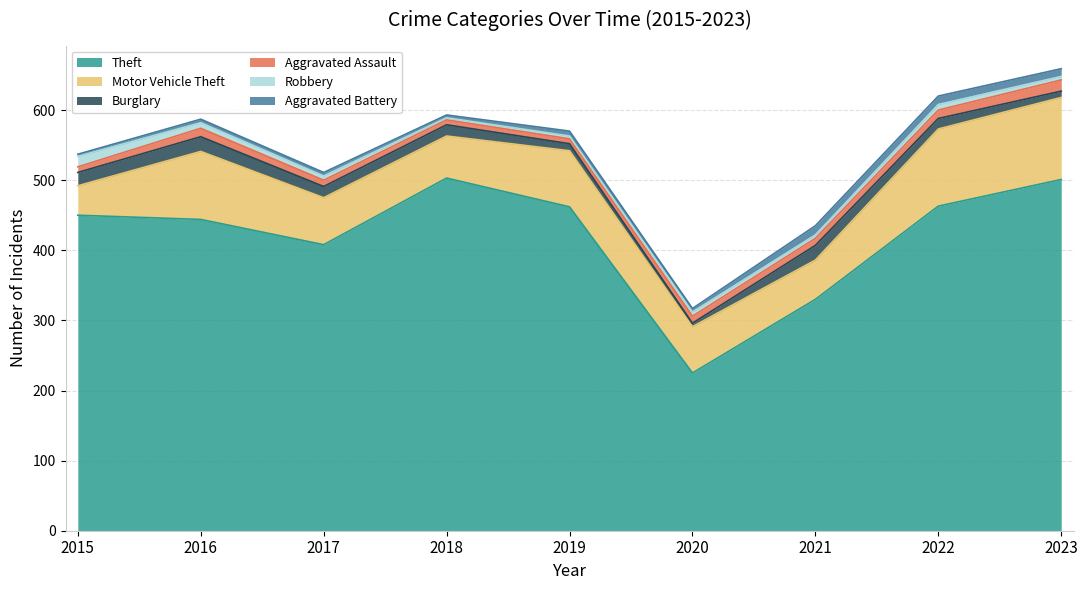

Reading left to right, list all the values displayed in this chart.

Theft: 2015=450	2016=444	2017=408	2018=503	2019=462	2020=225	2021=330	2022=463	2023=501
Motor Vehicle Theft: 2015=42	2016=97	2017=67	2018=60	2019=80	2020=66	2021=56	2022=110	2023=117
Burglary: 2015=19	2016=21	2017=16	2018=16	2019=10	2020=5	2021=21	2022=15	2023=9
Aggravated Assault: 2015=8	2016=12	2017=9	2018=7	2019=7	2020=10	2021=10	2022=12	2023=16
Robbery: 2015=15	2016=8	2017=6	2018=3	2019=4	2020=6	2021=5	2022=8	2023=5
Aggravated Battery: 2015=3	2016=5	2017=5	2018=4	2019=7	2020=5	2021=13	2022=12	2023=11